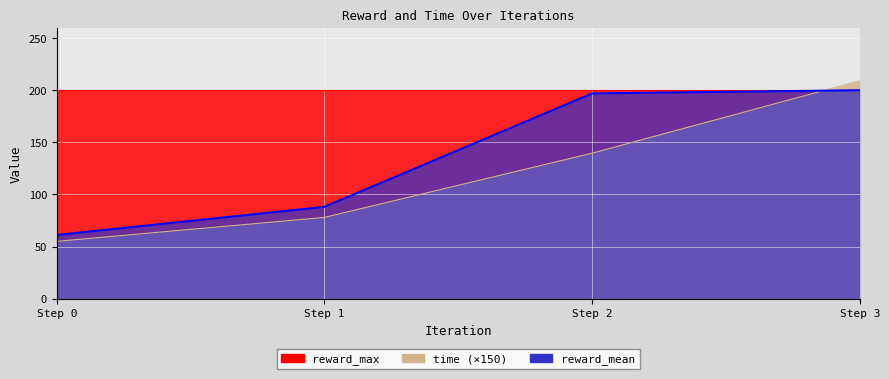

True or false: reward_mean has more than 1 points higher than both neighbors.

False